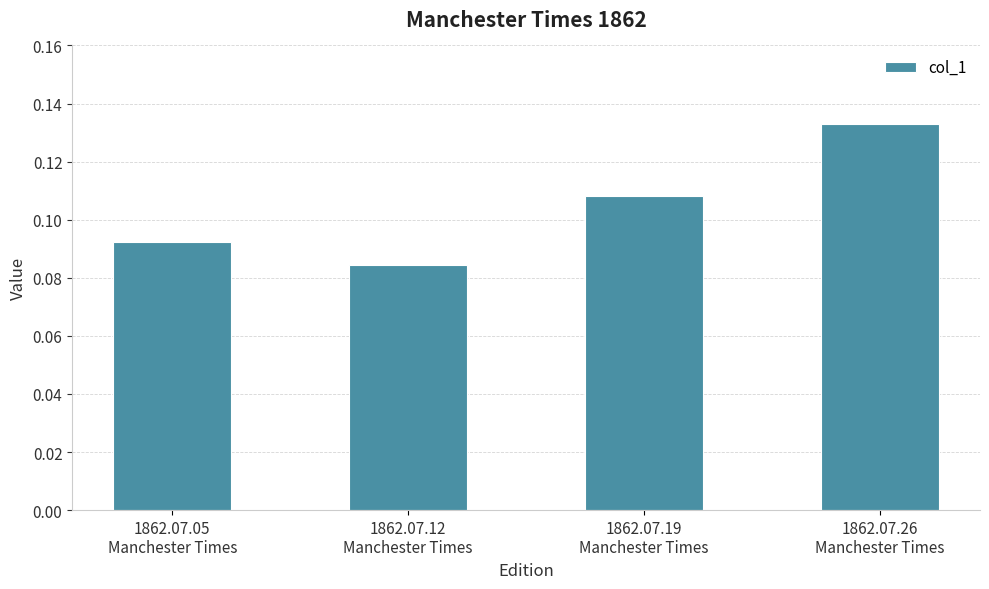

Rank the categories by value from highest to lowest.

1862.07.26
Manchester Times, 1862.07.19
Manchester Times, 1862.07.05
Manchester Times, 1862.07.12
Manchester Times